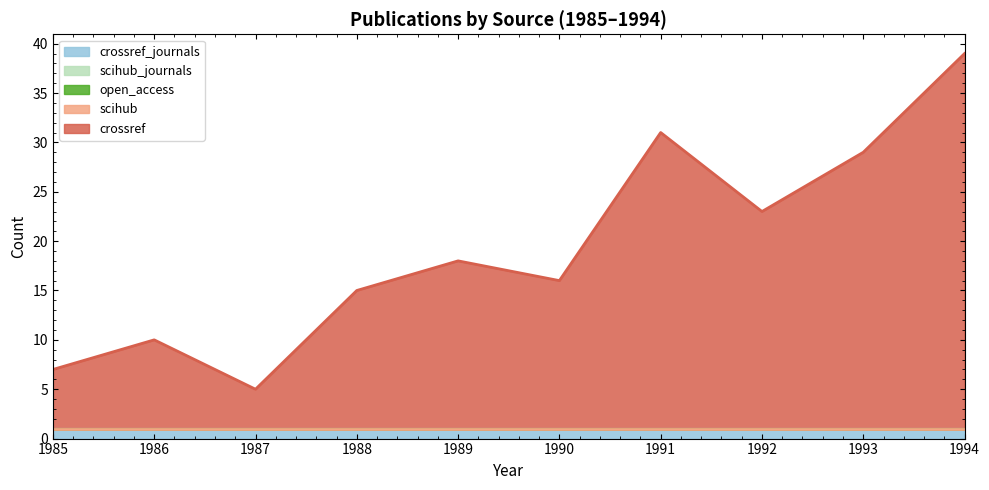

What is the greatest value displayed?

38